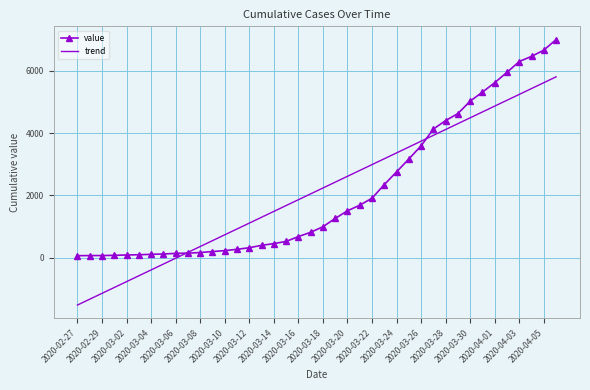

Which series has the widest spread of values?

trend